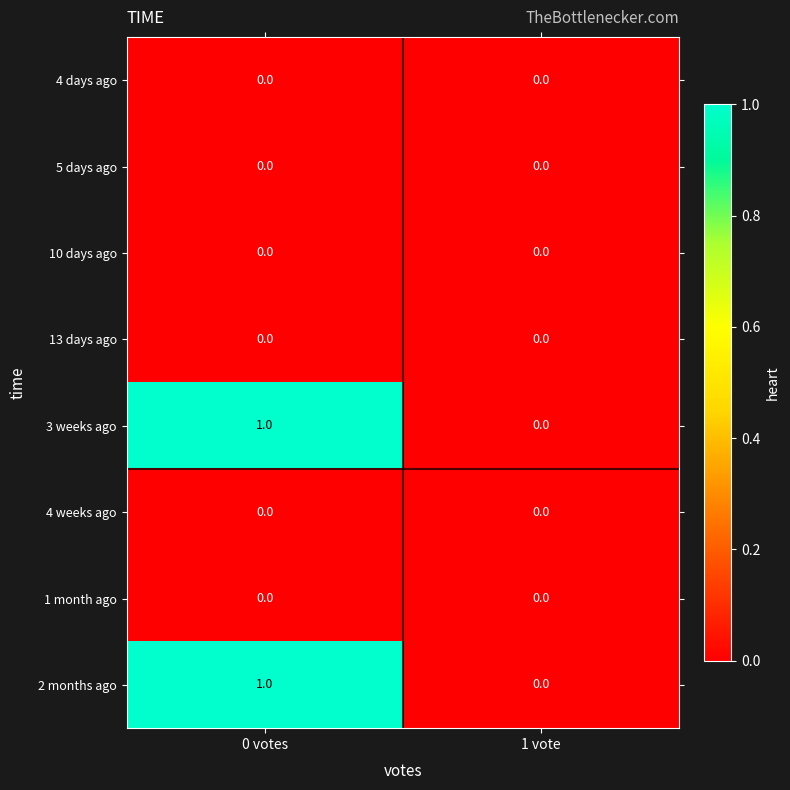

Which category has the highest value across all series?

0 votes